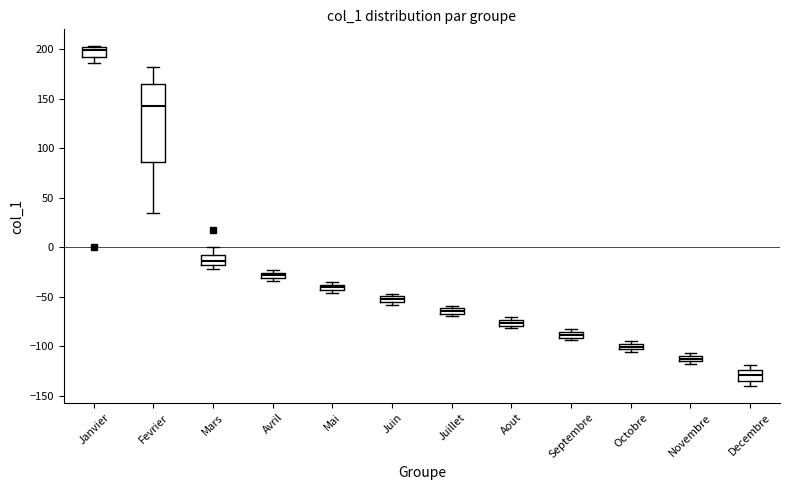

Which box is the tallest, from its lower edge to its upper edge?

Fevrier